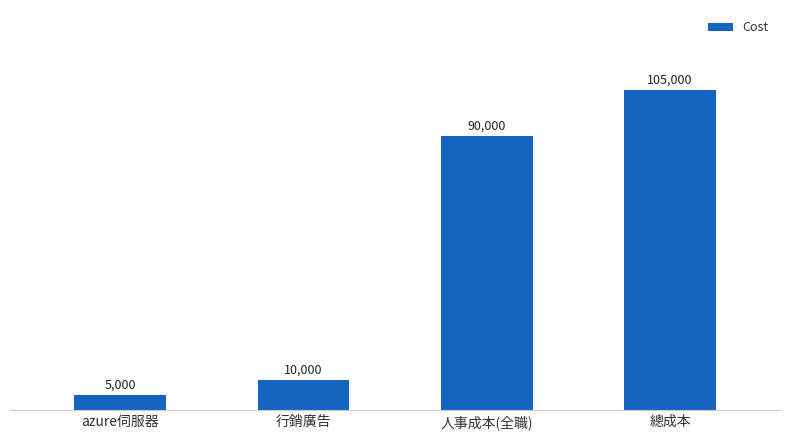

What is the sum of all values?

210000